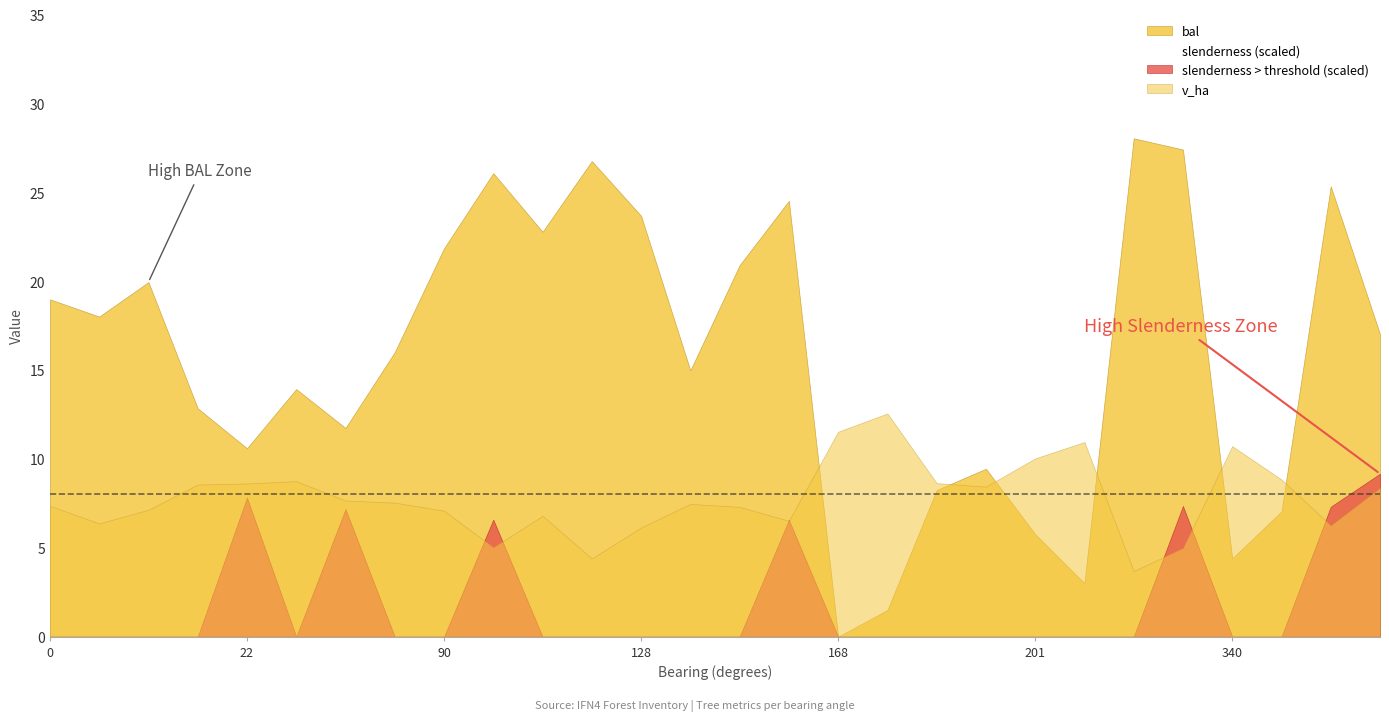

Does the chart have visible grid lines?

No